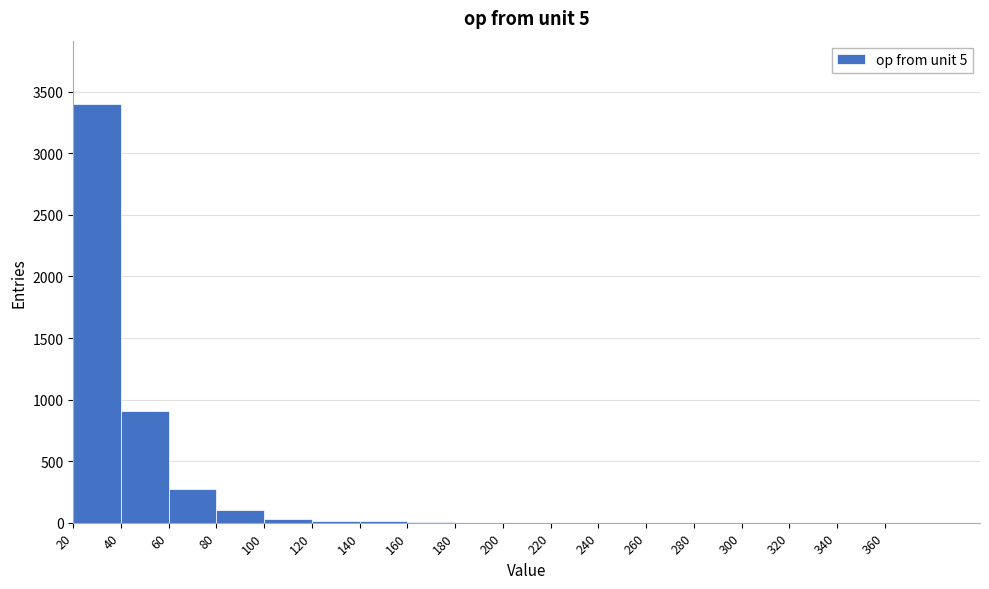

Over which range of the x-axis is the bar tallest?

20 to 40